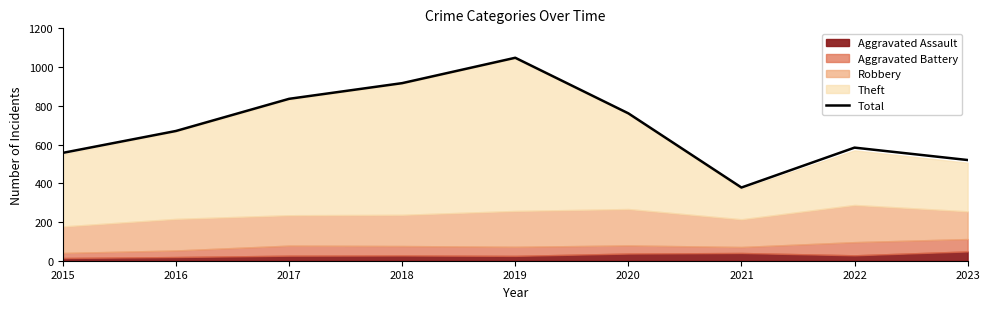

Does the chart have visible grid lines?

No